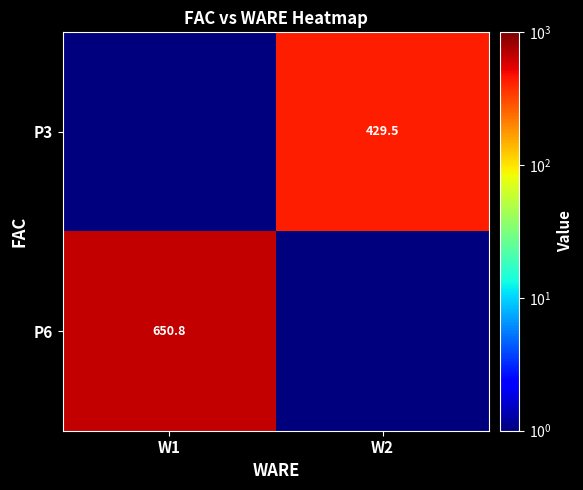

Is the value of P3 at W2 greater than the value of P6 at W1?

No